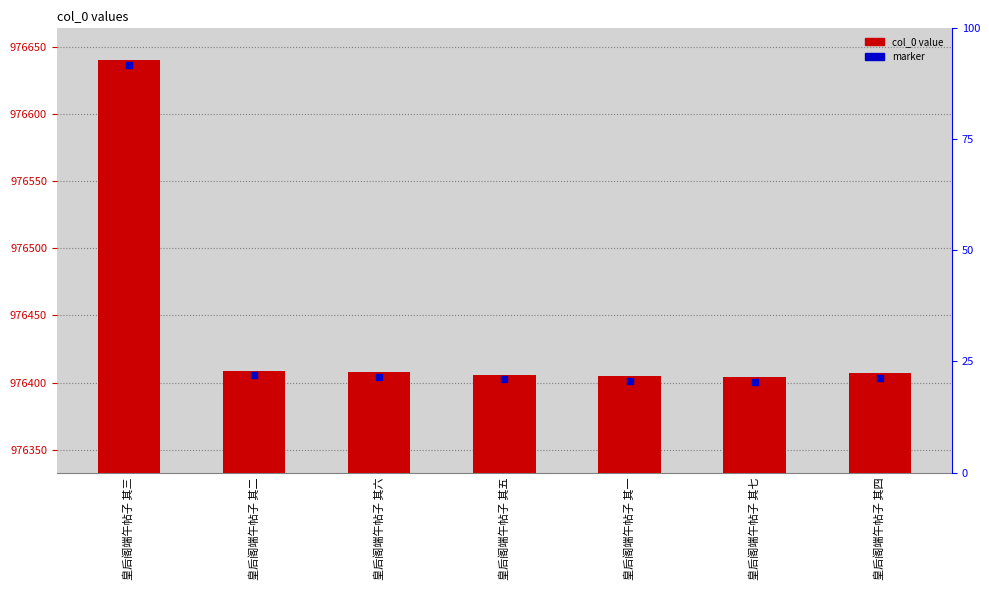

Which series contains the lowest Y value?

marker